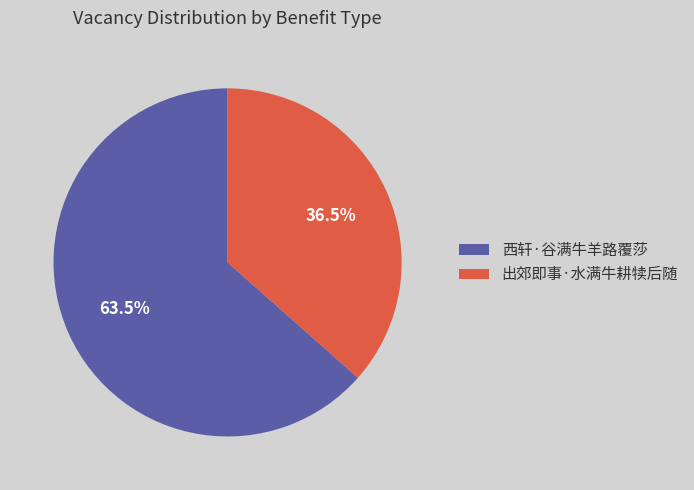

Rank the categories by value from lowest to highest.

出郊即事·水满牛耕犊后随, 西轩·谷满牛羊路覆莎